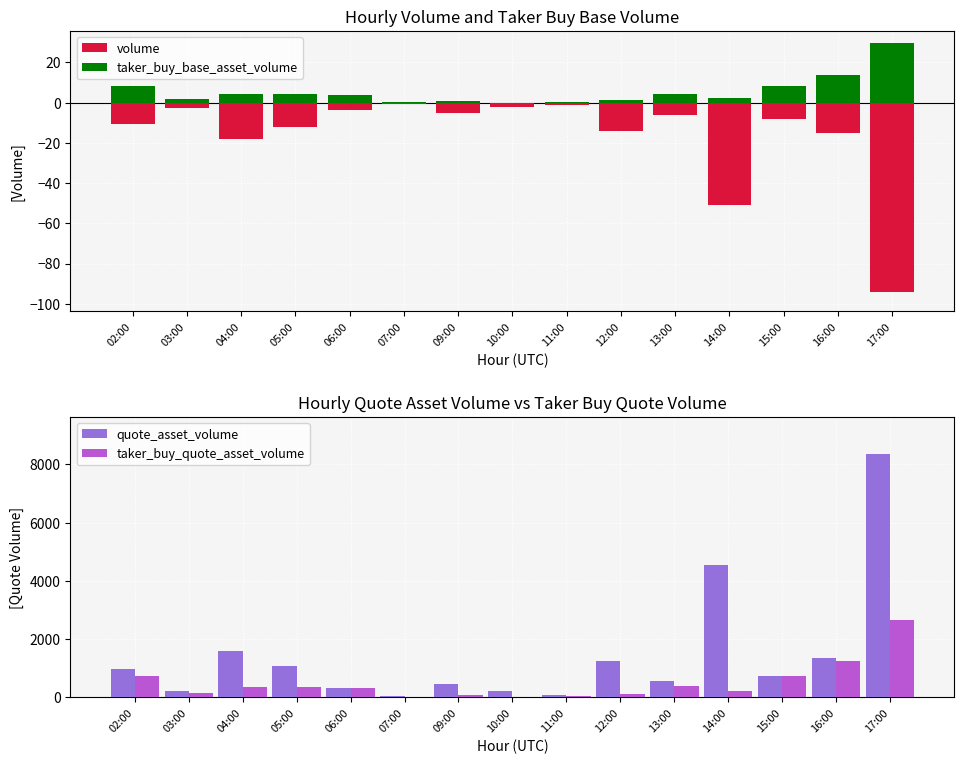

What is the value of the taker_buy_quote_asset_volume bar at the 15th from the left?

2666.3